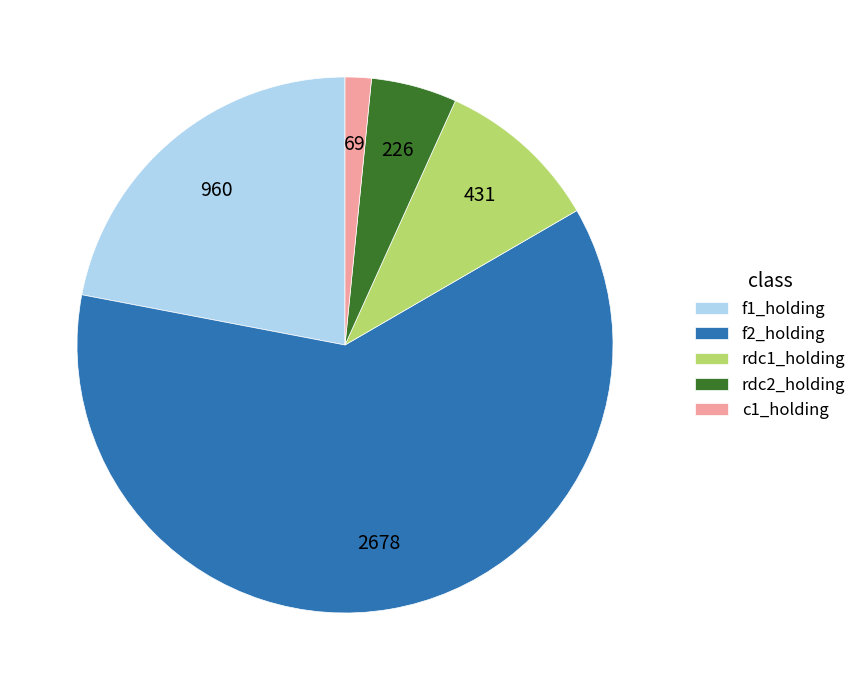

How many segments does this pie chart have?

5